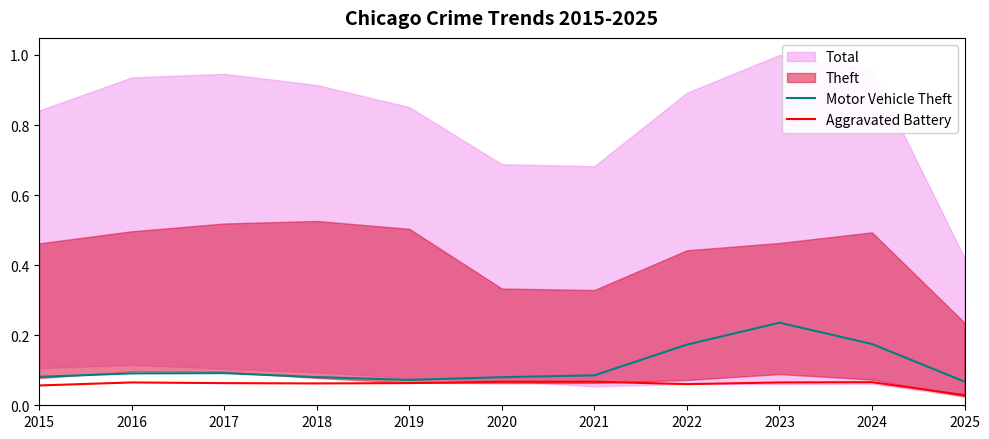

What is the sum of all Motor Vehicle Theft values?

1.2